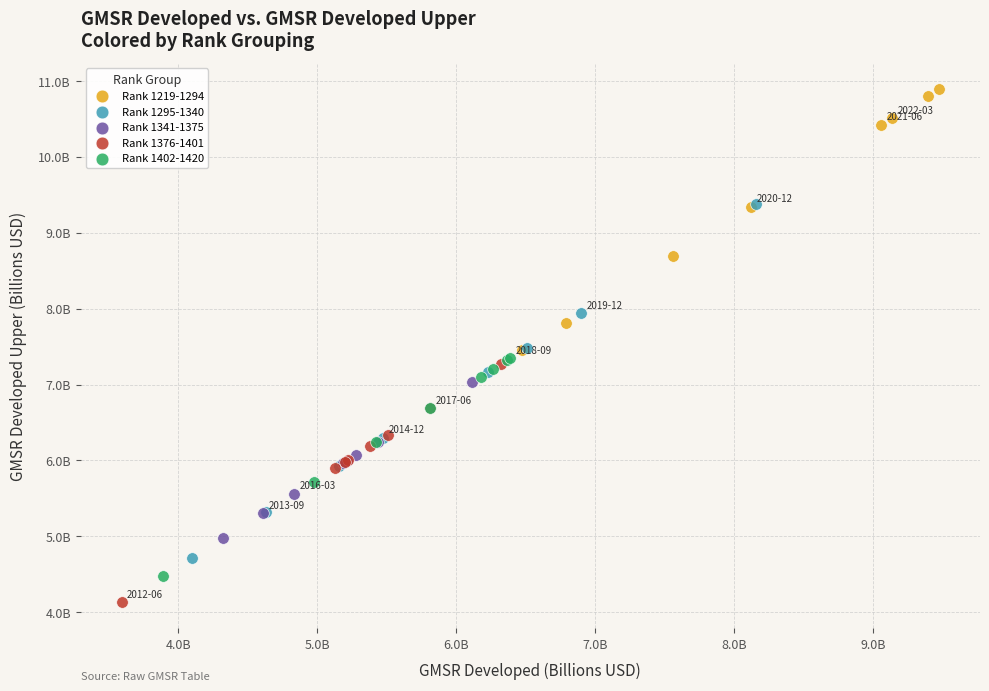

What are all the series names shown in the legend?

Rank 1219-1294, Rank 1295-1340, Rank 1341-1375, Rank 1376-1401, Rank 1402-1420